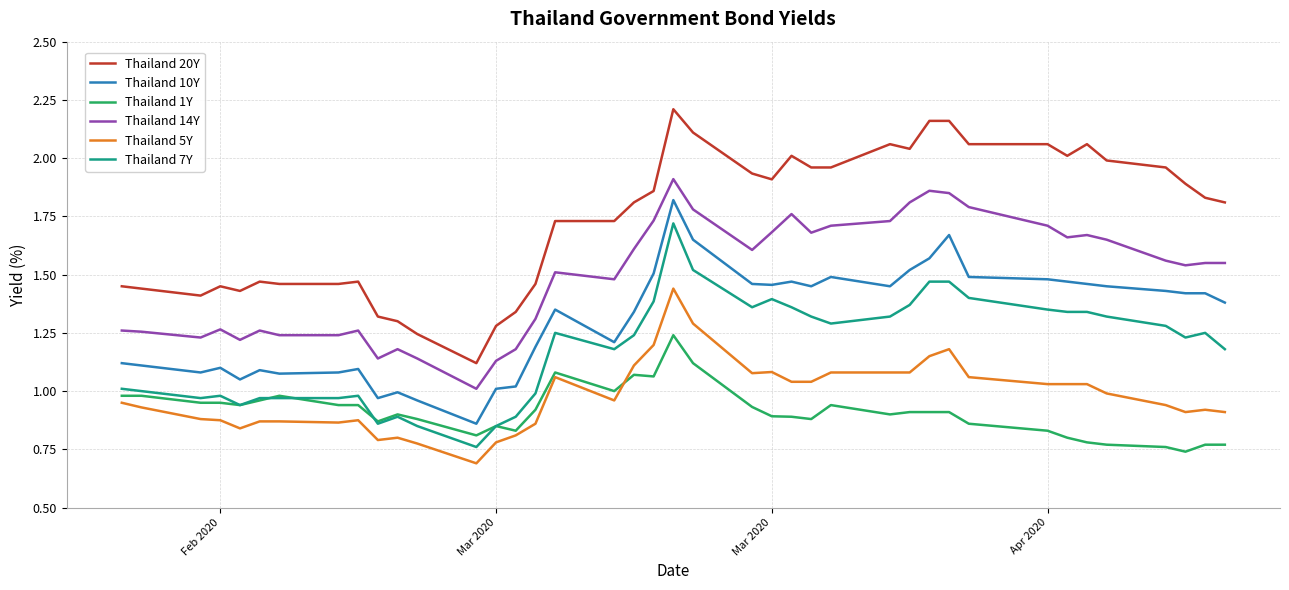

Which series has the widest spread of values?

Thailand 20Y